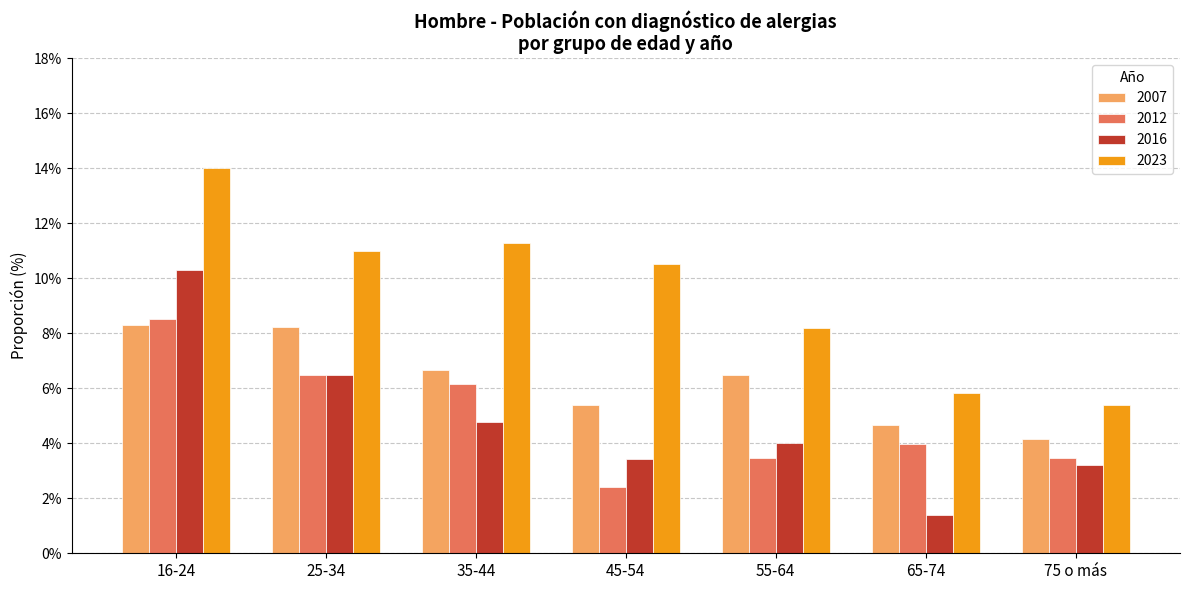

What is the difference between the highest and lowest values at 65-74?

4.4